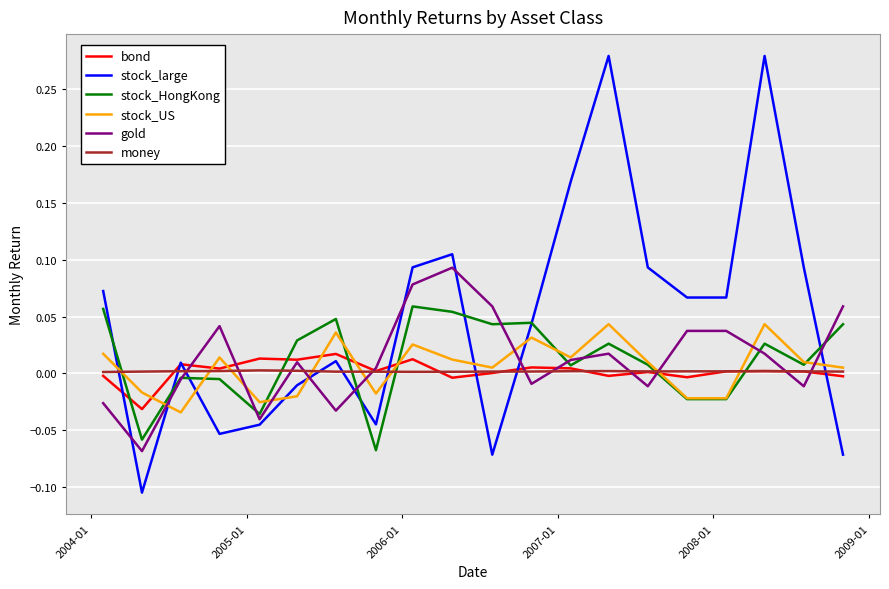

How many lines are shown in the chart?

6